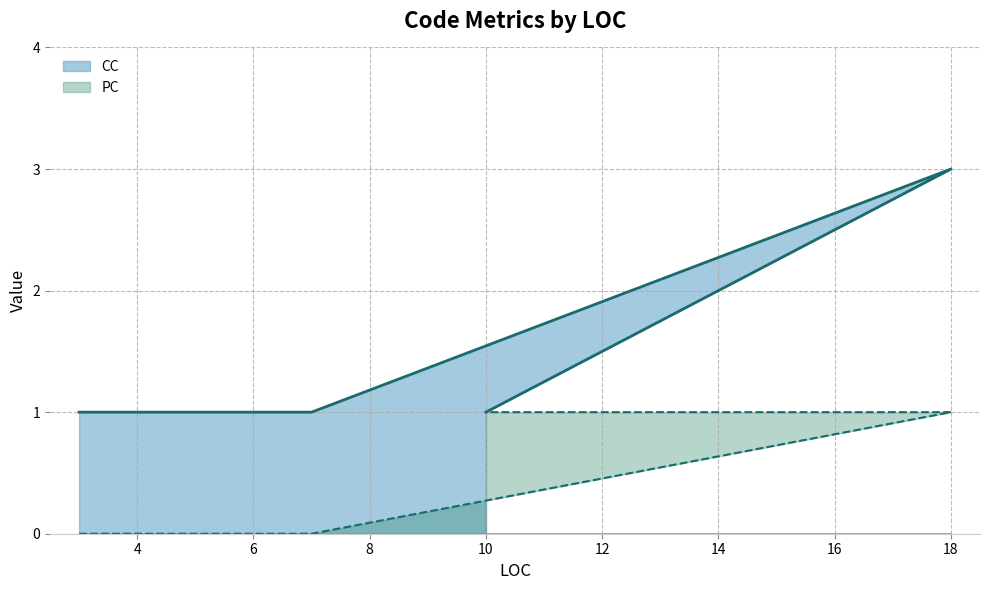

The CC series shows 1 at 3. True or false?

True